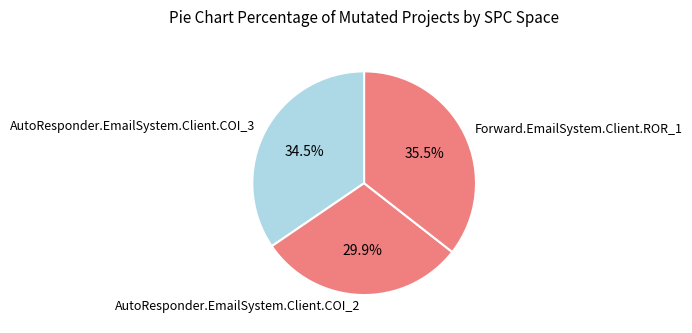

Do AutoResponder.EmailSystem.Client.COI_2 and Forward.EmailSystem.Client.ROR_1 together represent more than half of the pie?

Yes